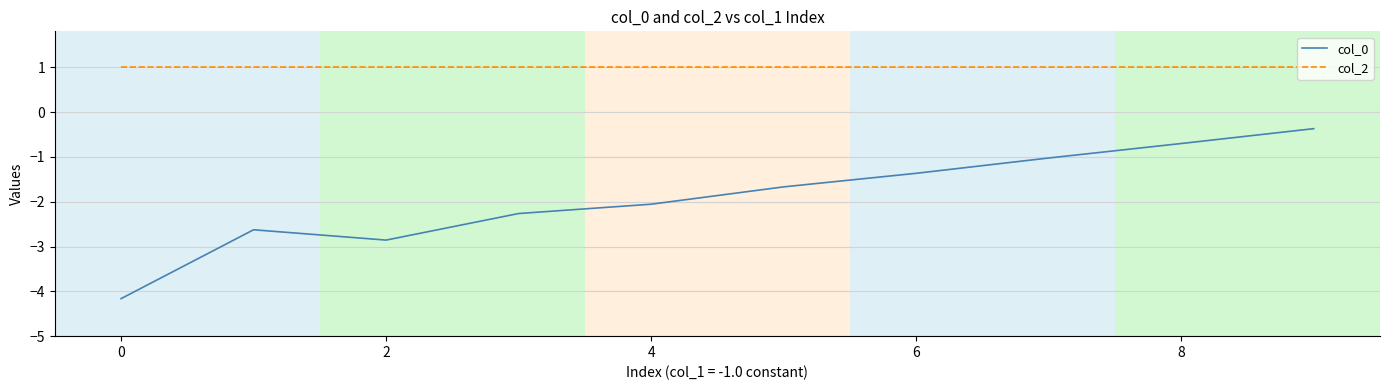

How many lines are shown in the chart?

2